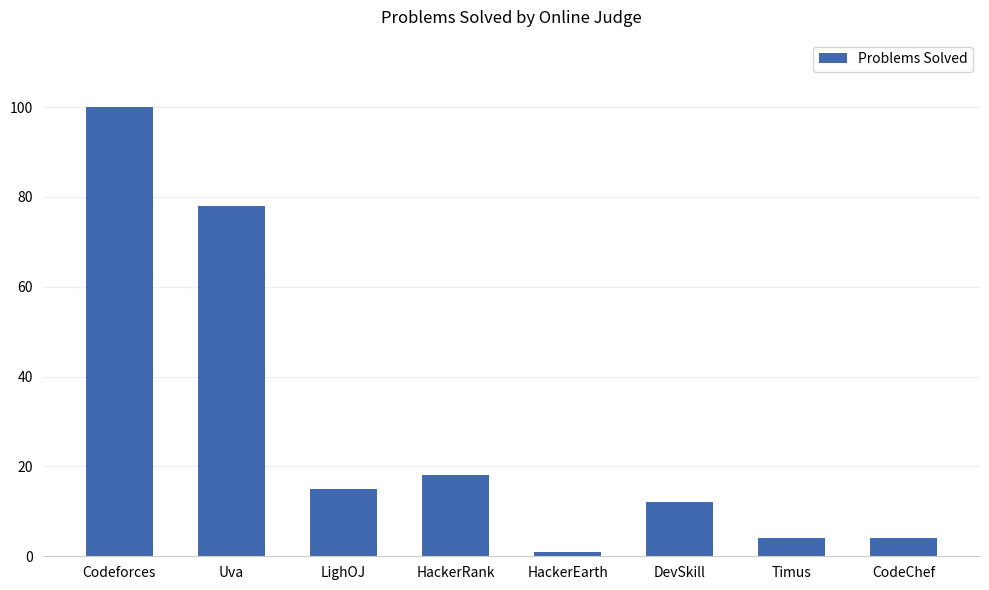

The chart shows a value of 18 at HackerRank. True or false?

True